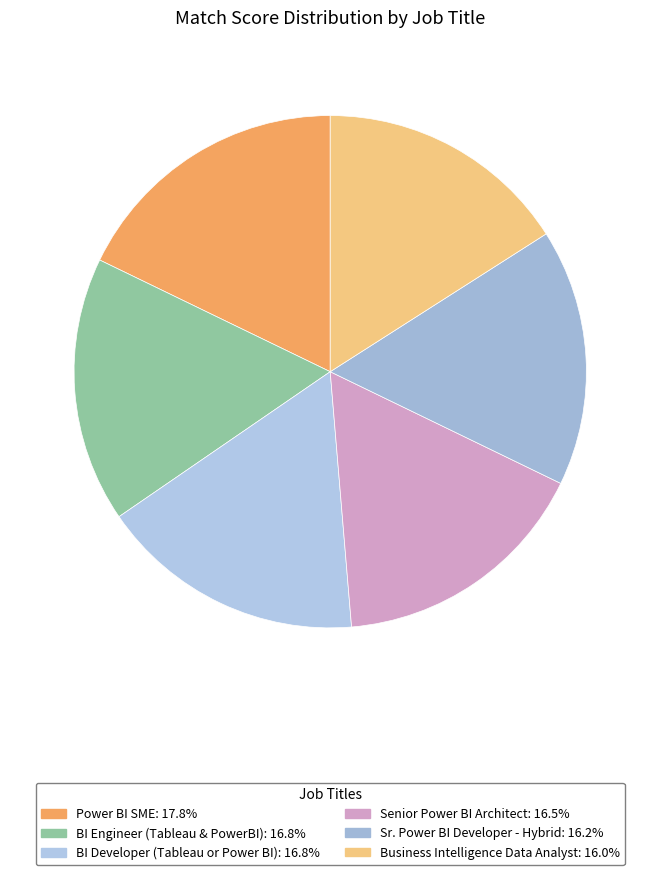

The BI Engineer (Tableau & PowerBI) slice represents 3% of the pie. True or false?

False